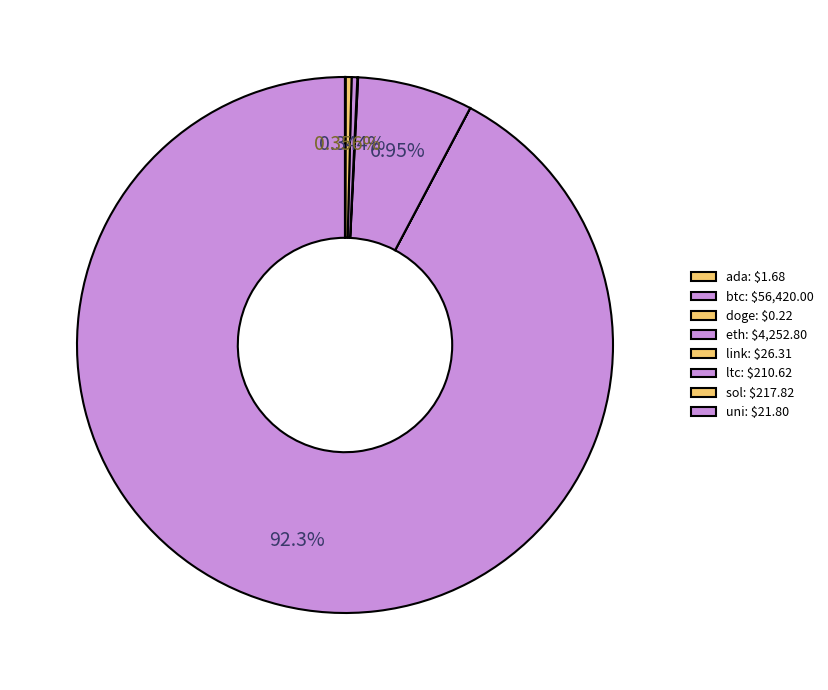

Does uni represent more than half of the total?

No